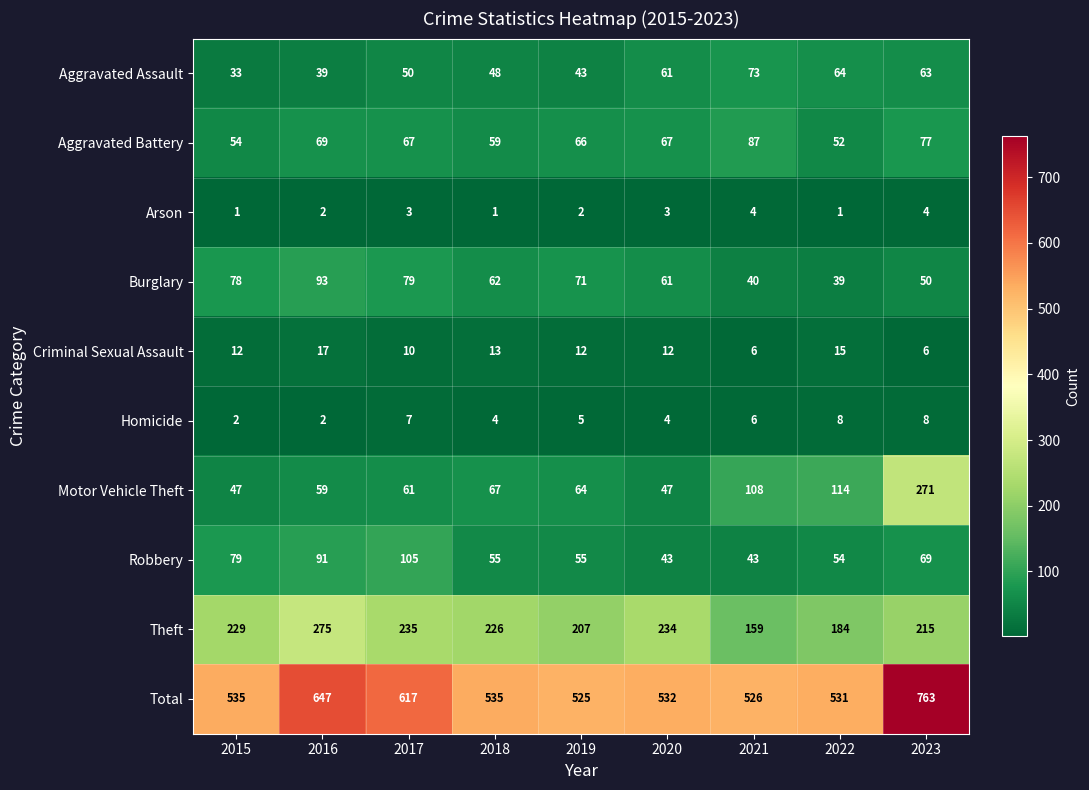

What is the spread (max minus min) of values at 2018?

534